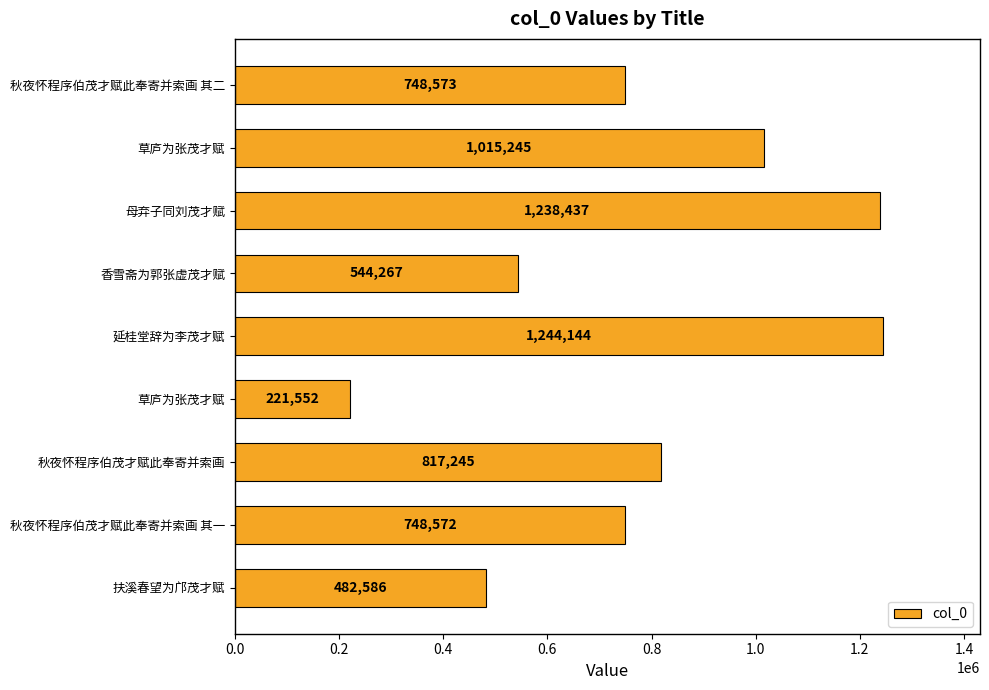

How many values are below 748573?

4